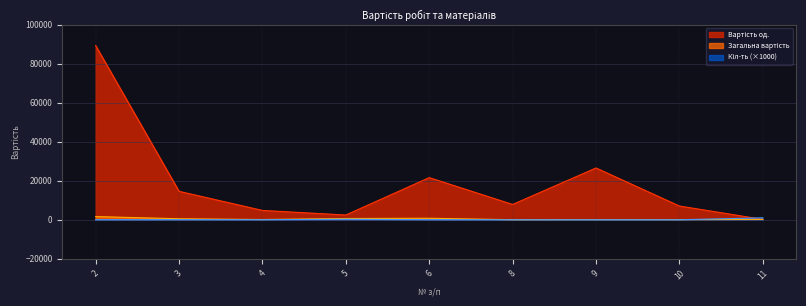

Between which two adjacent categories do Загальна вартість and Кіл-ть first intersect?

10 and 11